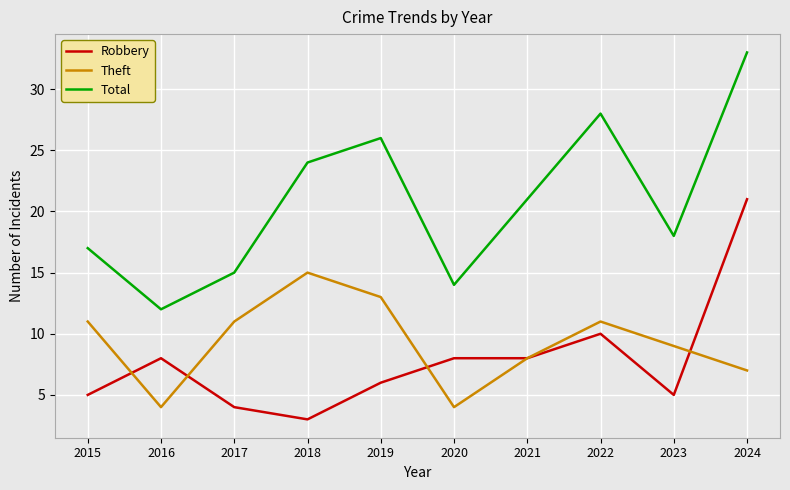

Reading left to right, list all the values displayed in this chart.

Robbery: 2015=5	2016=8	2017=4	2018=3	2019=6	2020=8	2021=8	2022=10	2023=5	2024=21
Theft: 2015=11	2016=4	2017=11	2018=15	2019=13	2020=4	2021=8	2022=11	2023=9	2024=7
Total: 2015=17	2016=12	2017=15	2018=24	2019=26	2020=14	2021=21	2022=28	2023=18	2024=33